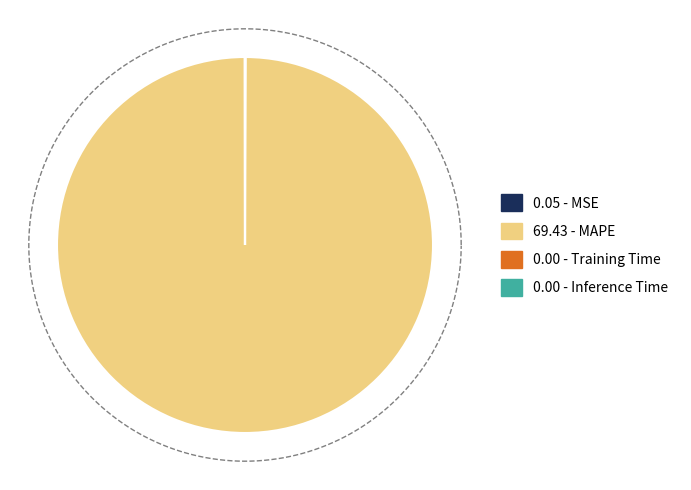

Count the number of slices in the pie.

4